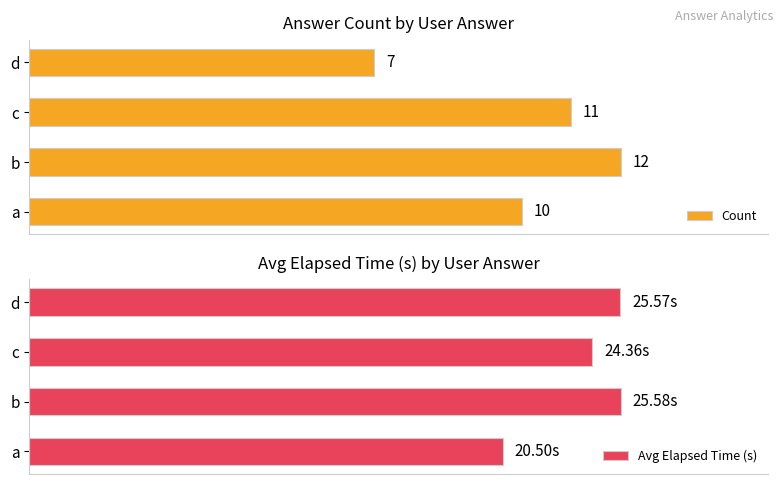

At which label is Count closest to 9?

a